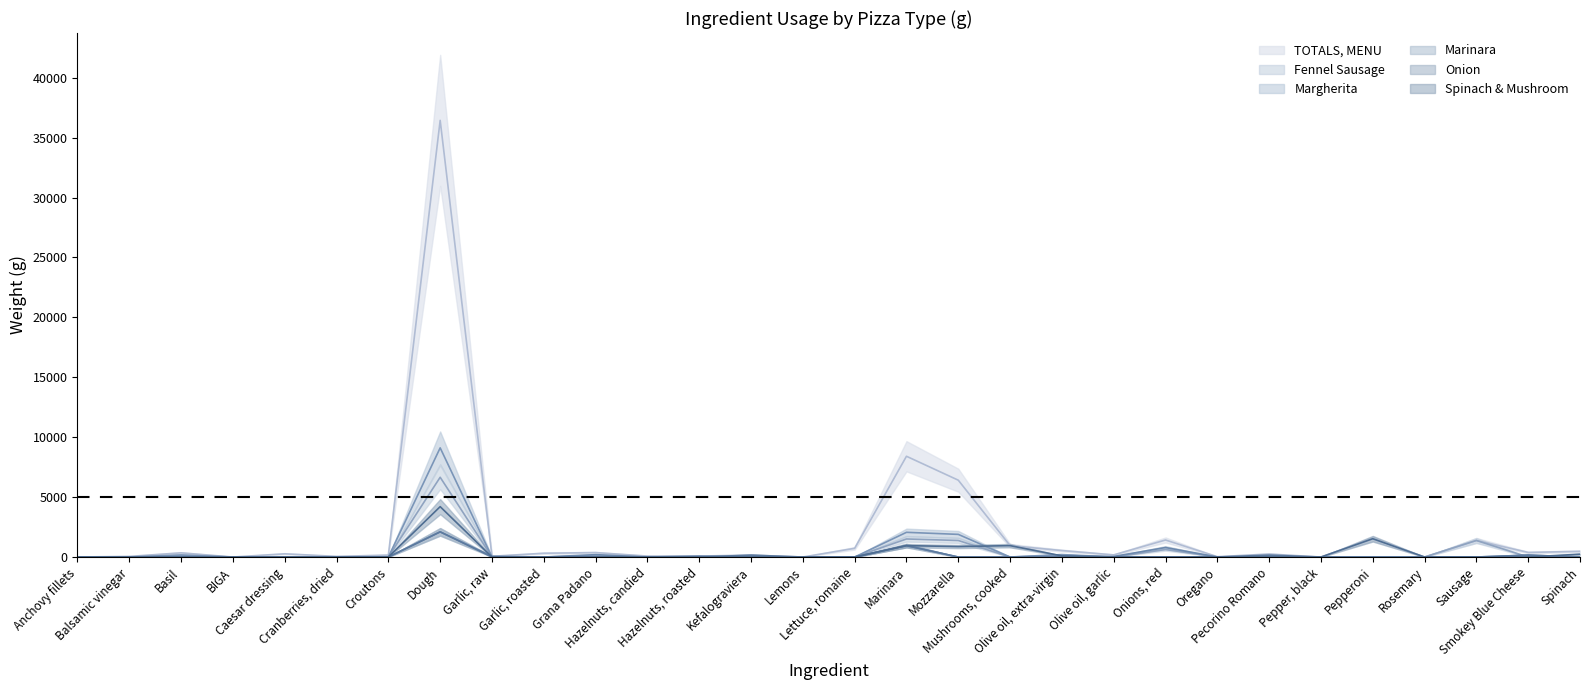

Reading right to left, list all the values displayed in this chart.

Fennel Sausage: Spinach=0.0	Smokey Blue Cheese=0.0	Sausage=1381.6	Rosemary=0.0	Pepperoni=0.0	Pepper, black=0.0	Pecorino Romano=0.0	Oregano=5.0	Onions, red=628.0	Olive oil, garlic=0.0	Olive oil, extra-virgin=150.7	Mushrooms, cooked=0.0	Mozzarella=1381.6	Marinara=1507.2	Lettuce, romaine=0.0	Lemons=0.0	Kefalograviera=0.0	Hazelnuts, roasted=0.0	Hazelnuts, candied=0.0	Grana Padano=119.0	Garlic, roasted=0.0	Garlic, raw=0.0	Dough=6657.0	Croutons=0.0	Cranberries, dried=0.0	Caesar dressing=0.0	BIGA=0.0	Basil=125.6	Balsamic vinegar=0.0	Anchovy fillets=0.0
Margherita: Spinach=0.0	Smokey Blue Cheese=0.0	Sausage=0.0	Rosemary=0.0	Pepperoni=0.0	Pepper, black=0.0	Pecorino Romano=0.0	Oregano=6.9	Onions, red=0.0	Olive oil, garlic=0.0	Olive oil, extra-virgin=206.3	Mushrooms, cooked=0.0	Mozzarella=1890.7	Marinara=2062.5	Lettuce, romaine=0.0	Lemons=0.0	Kefalograviera=0.0	Hazelnuts, roasted=0.0	Hazelnuts, candied=0.0	Grana Padano=0.0	Garlic, roasted=0.0	Garlic, raw=0.0	Dough=9109.6	Croutons=0.0	Cranberries, dried=0.0	Caesar dressing=0.0	BIGA=0.0	Basil=171.9	Balsamic vinegar=0.0	Anchovy fillets=0.0
Marinara: Spinach=0.0	Smokey Blue Cheese=158.7	Sausage=0.0	Rosemary=1.6	Pepperoni=0.0	Pepper, black=0.0	Pecorino Romano=0.0	Oregano=1.6	Onions, red=793.3	Olive oil, garlic=47.6	Olive oil, extra-virgin=47.6	Mushrooms, cooked=0.0	Mozzarella=0.0	Marinara=951.9	Lettuce, romaine=0.0	Lemons=0.0	Kefalograviera=0.0	Hazelnuts, roasted=79.3	Hazelnuts, candied=0.0	Grana Padano=198.3	Garlic, roasted=0.0	Garlic, raw=63.5	Dough=2102.2	Croutons=0.0	Cranberries, dried=0.0	Caesar dressing=0.0	BIGA=0.0	Basil=39.7	Balsamic vinegar=0.0	Anchovy fillets=0.0
Onion: Spinach=0.0	Smokey Blue Cheese=158.7	Sausage=0.0	Rosemary=0.0	Pepperoni=0.0	Pepper, black=0.0	Pecorino Romano=158.7	Oregano=1.6	Onions, red=0.0	Olive oil, garlic=0.0	Olive oil, extra-virgin=0.0	Mushrooms, cooked=0.0	Mozzarella=0.0	Marinara=951.9	Lettuce, romaine=0.0	Lemons=0.0	Kefalograviera=158.7	Hazelnuts, roasted=0.0	Hazelnuts, candied=0.0	Grana Padano=0.0	Garlic, roasted=0.0	Garlic, raw=0.0	Dough=2102.2	Croutons=0.0	Cranberries, dried=0.0	Caesar dressing=0.0	BIGA=0.0	Basil=0.0	Balsamic vinegar=0.0	Anchovy fillets=0.0
Spinach & Mushroom: Spinach=238.0	Smokey Blue Cheese=0.0	Sausage=0.0	Rosemary=0.0	Pepperoni=1527.1	Pepper, black=0.0	Pecorino Romano=0.0	Oregano=3.2	Onions, red=0.0	Olive oil, garlic=0.0	Olive oil, extra-virgin=95.2	Mushrooms, cooked=951.9	Mozzarella=872.6	Marinara=951.9	Lettuce, romaine=0.0	Lemons=0.0	Kefalograviera=0.0	Hazelnuts, roasted=0.0	Hazelnuts, candied=0.0	Grana Padano=0.0	Garlic, roasted=0.0	Garlic, raw=0.0	Dough=4204.4	Croutons=0.0	Cranberries, dried=0.0	Caesar dressing=0.0	BIGA=0.0	Basil=0.0	Balsamic vinegar=0.0	Anchovy fillets=0.0
TOTALS, MENU: Spinach=476.0	Smokey Blue Cheese=383.4	Sausage=1381.6	Rosemary=1.6	Pepperoni=1527.1	Pepper, black=0.1	Pecorino Romano=251.2	Oregano=28.0	Onions, red=1421.3	Olive oil, garlic=179.8	Olive oil, extra-virgin=541.4	Mushrooms, cooked=951.9	Mozzarella=6412.9	Marinara=8408.8	Lettuce, romaine=728.2	Lemons=0.7	Kefalograviera=158.7	Hazelnuts, roasted=79.3	Hazelnuts, candied=79.3	Grana Padano=371.3	Garlic, roasted=317.3	Garlic, raw=63.5	Dough=36438.3	Croutons=161.8	Cranberries, dried=52.9	Caesar dressing=269.7	BIGA=0.0	Basil=349.8	Balsamic vinegar=51.8	Anchovy fillets=0.0